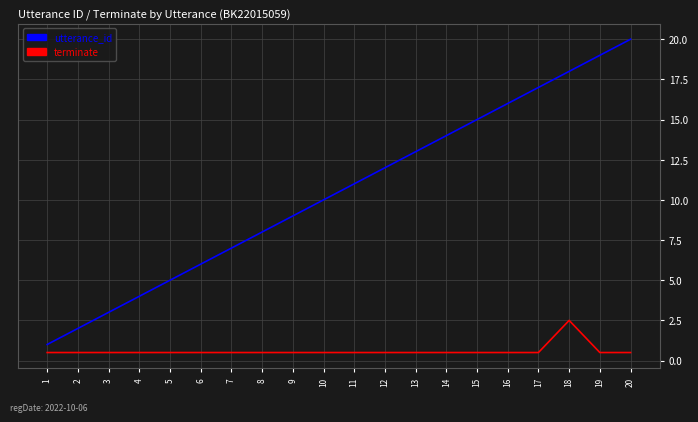

Does the chart display data point markers on the line(s)?

No